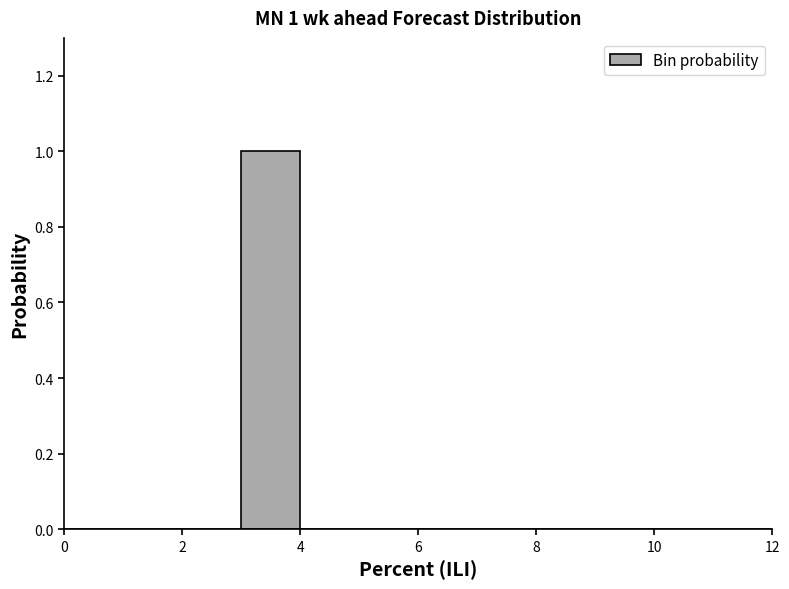

Over which range of the x-axis is the bar tallest?

3 to 4